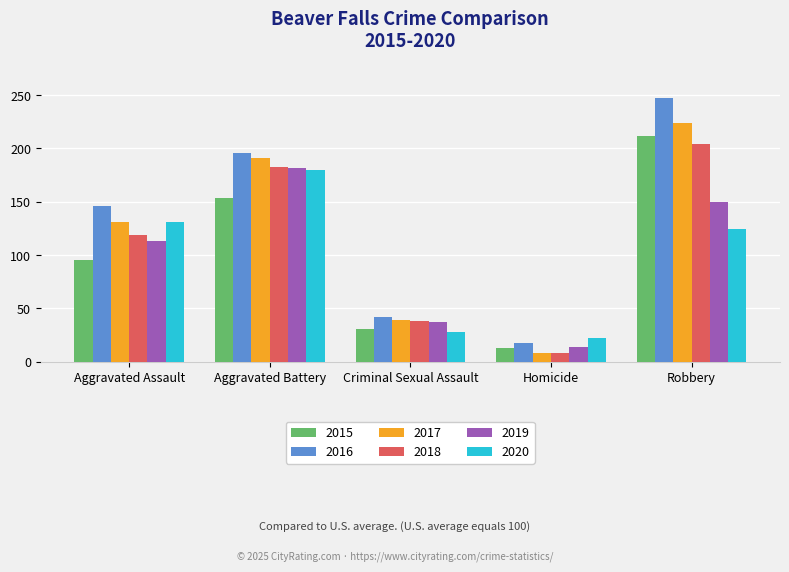

What is the sum of the 2015 values at Criminal Sexual Assault and Homicide?

44